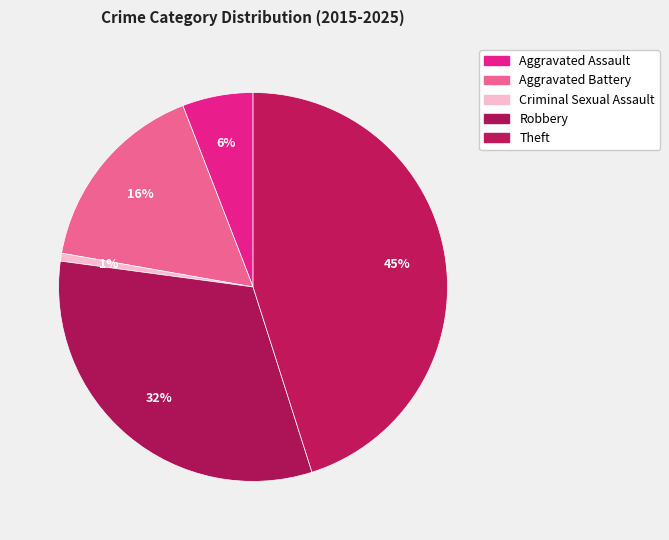

Does any single category account for the majority?

No